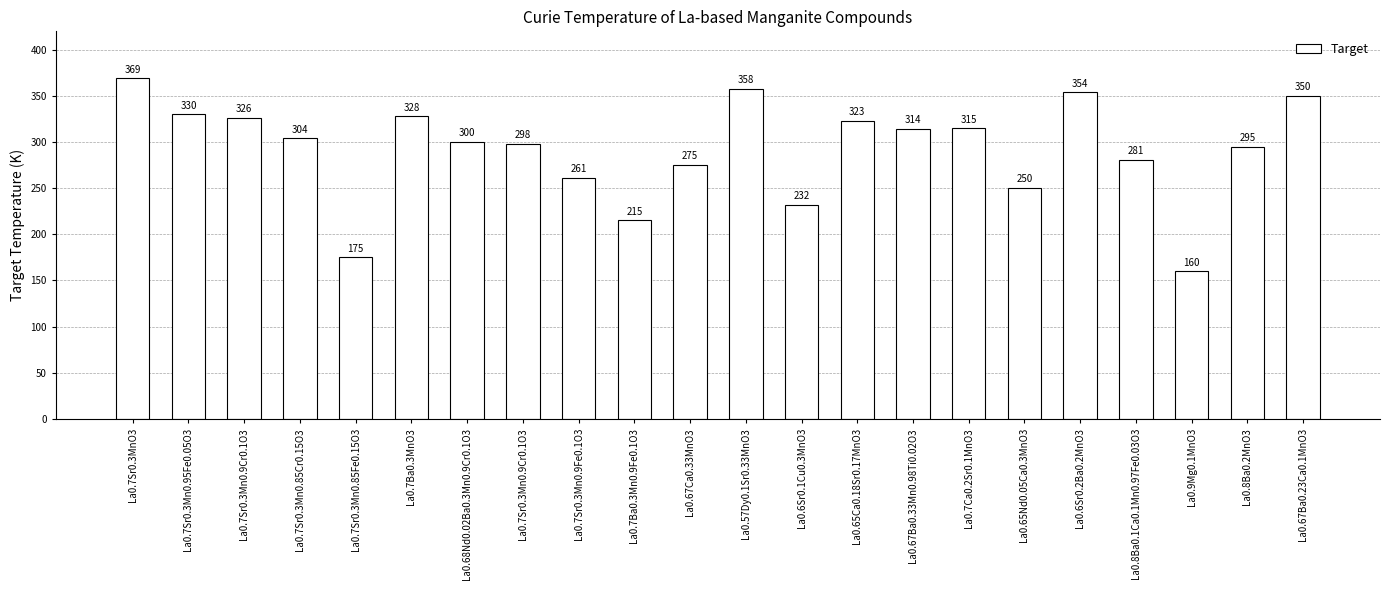

What is the difference between the second highest and second lowest values?

183